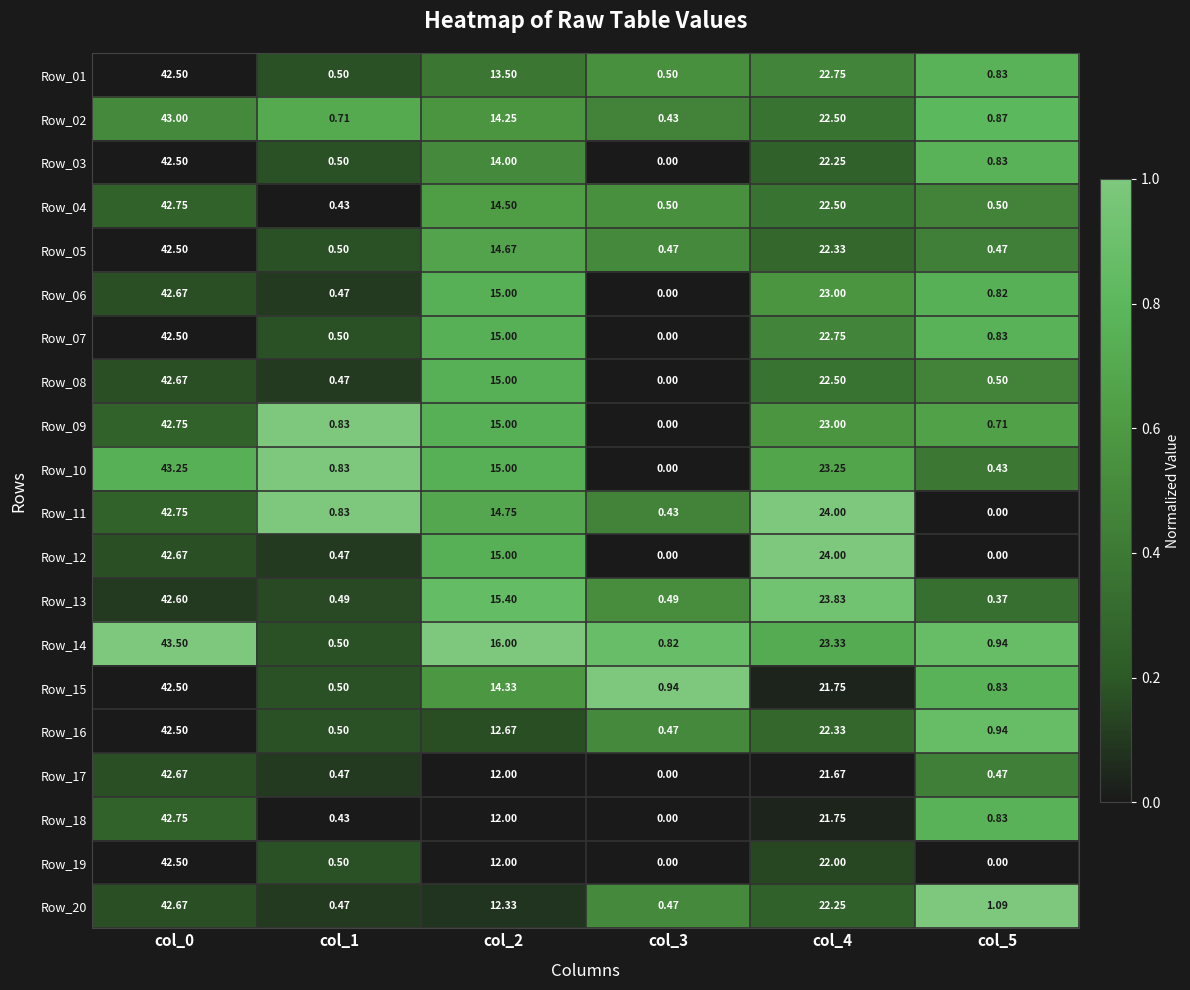

Which series has the largest total across all categories?

Row_14